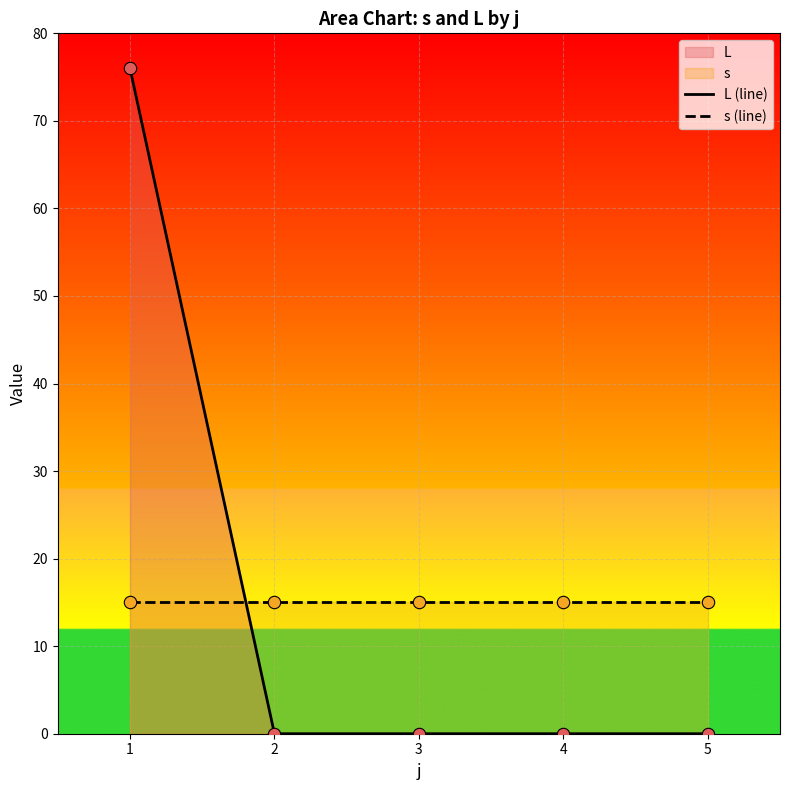

Is the value of s (line) at 1 greater than the value of L (line) at 4?

Yes